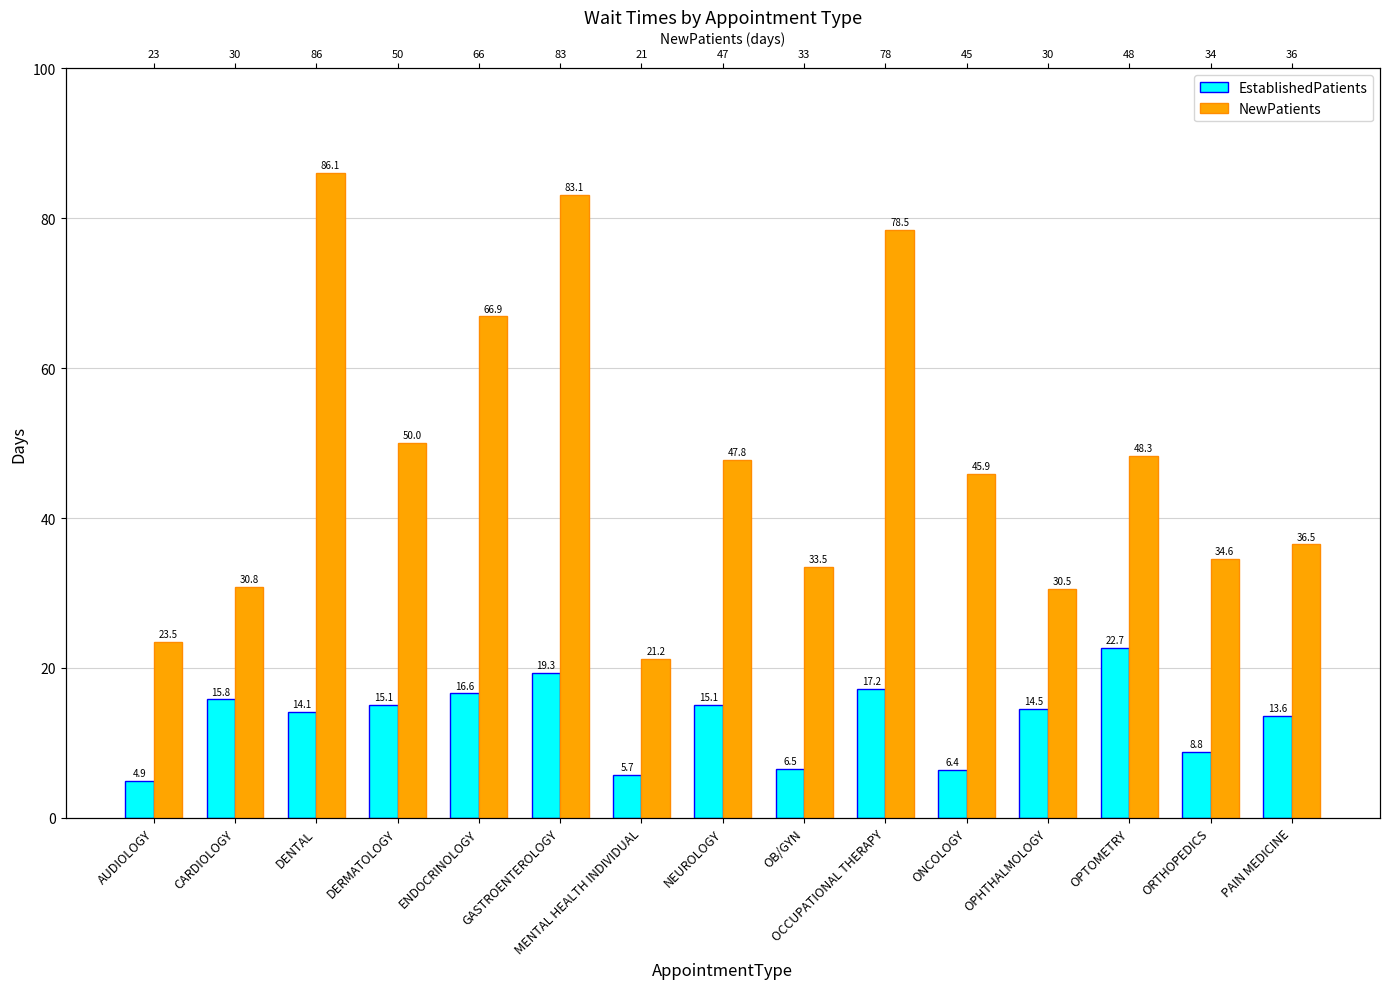

Which category has the lowest value in the EstablishedPatients series?

AUDIOLOGY